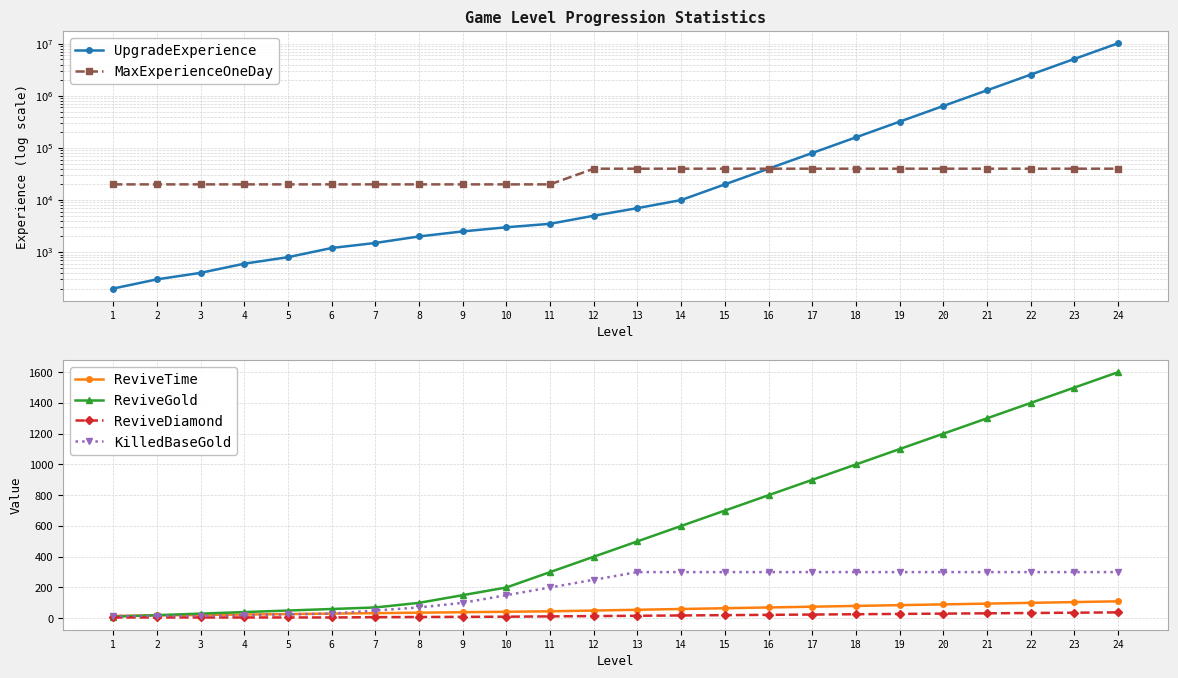

What is the total value across all series at 15?

61085